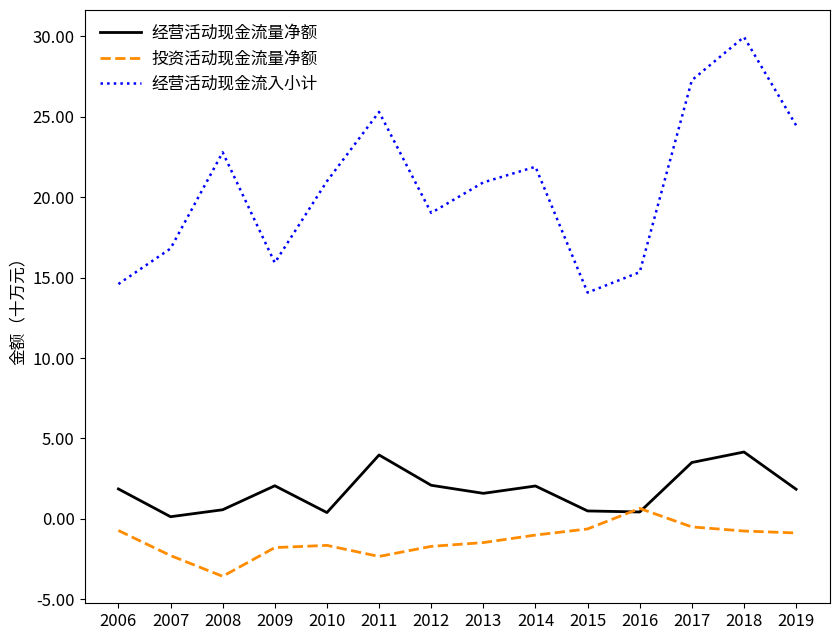

Which series has the widest spread of values?

经营活动现金流入小计